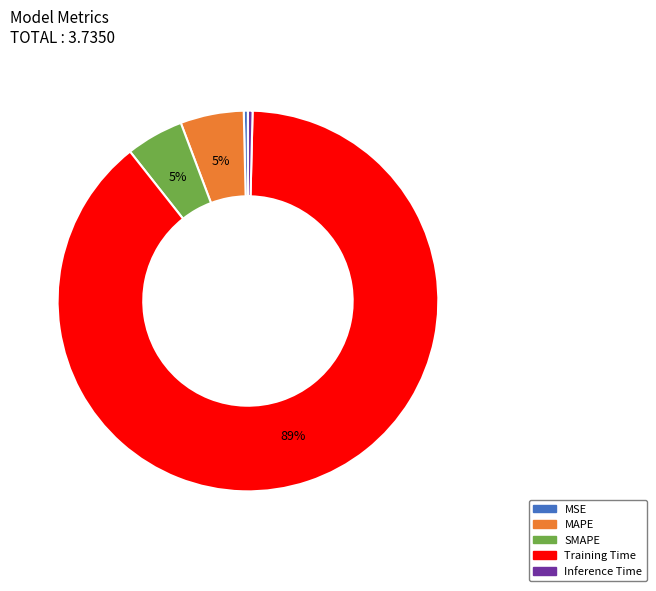

Is there any slice that represents more than half of the pie?

Yes